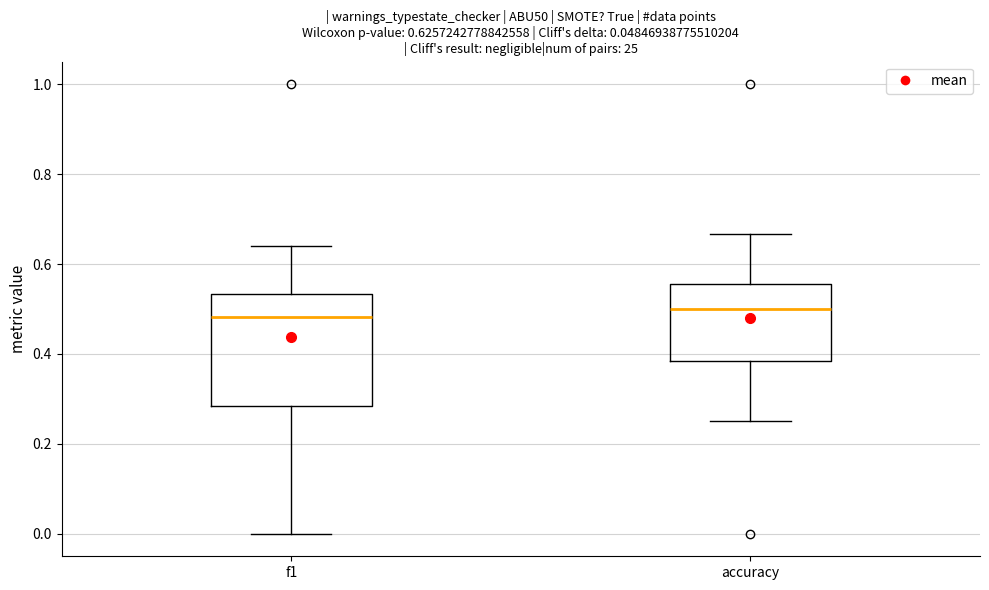

Comparing the boxes themselves (not the whiskers), which one is the tallest?

f1